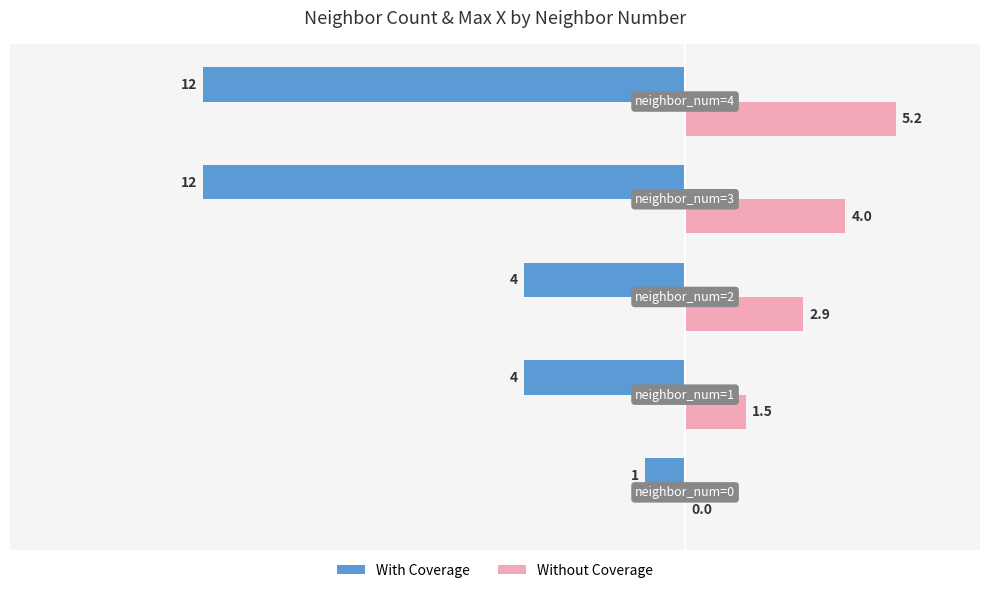

How many values in the Without Coverage series exceed 2?

3